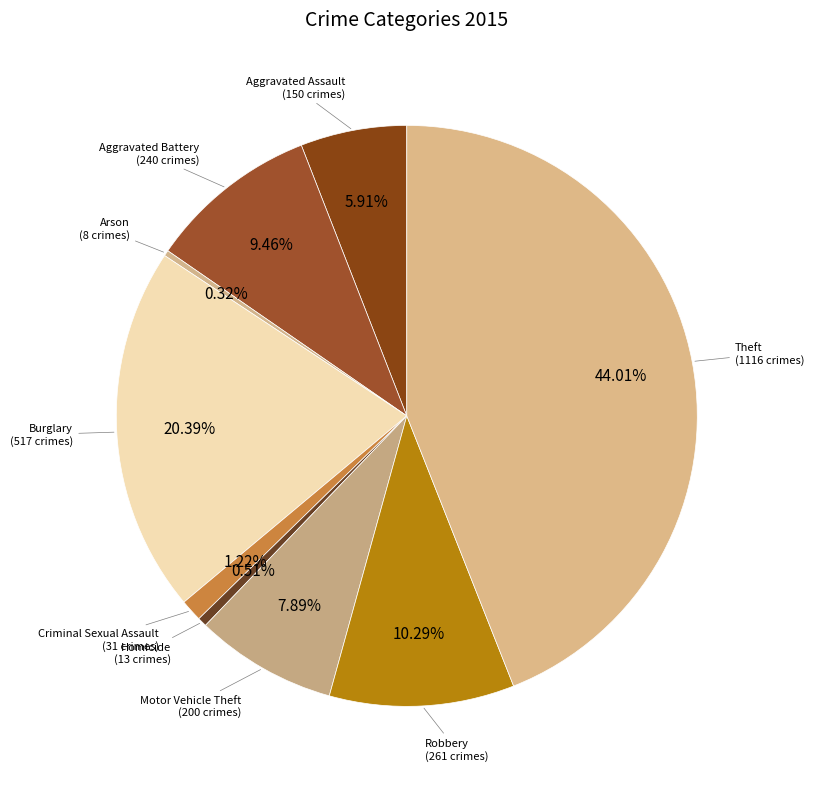

To the nearest percent, what is the difference between the largest and smallest slice percentages?

44%